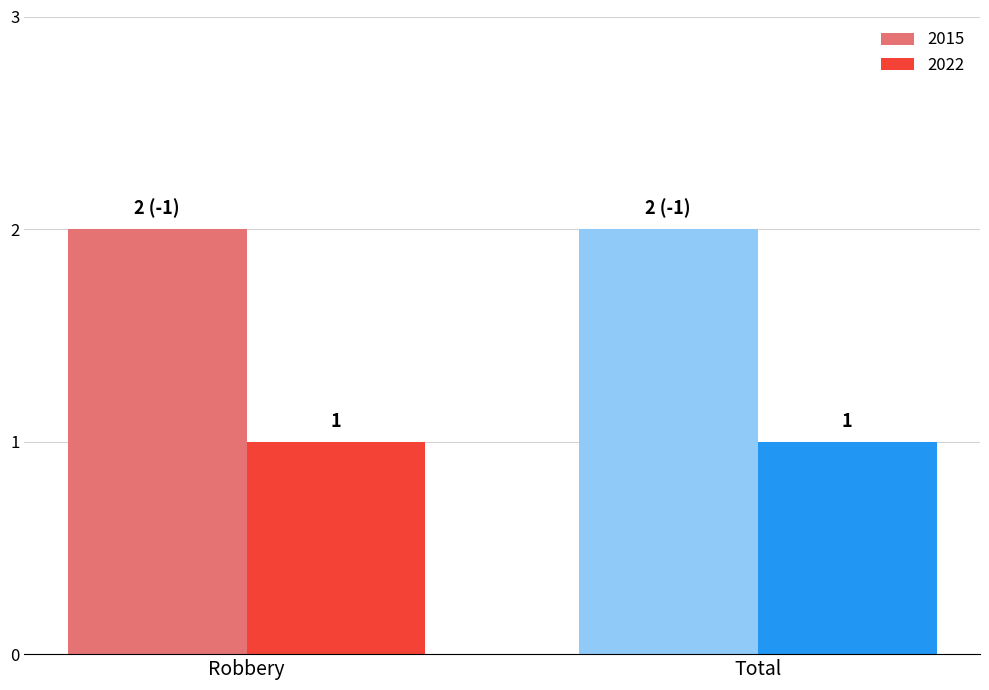

Which category has the highest value across all series?

Robbery